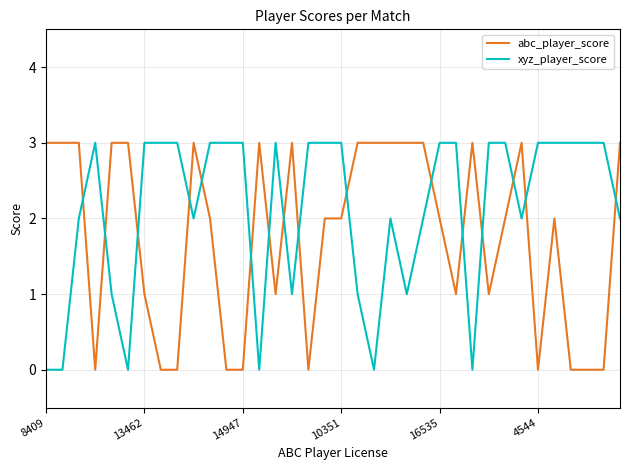

List the series in order of their overall mean, lowest first.

abc_player_score, xyz_player_score